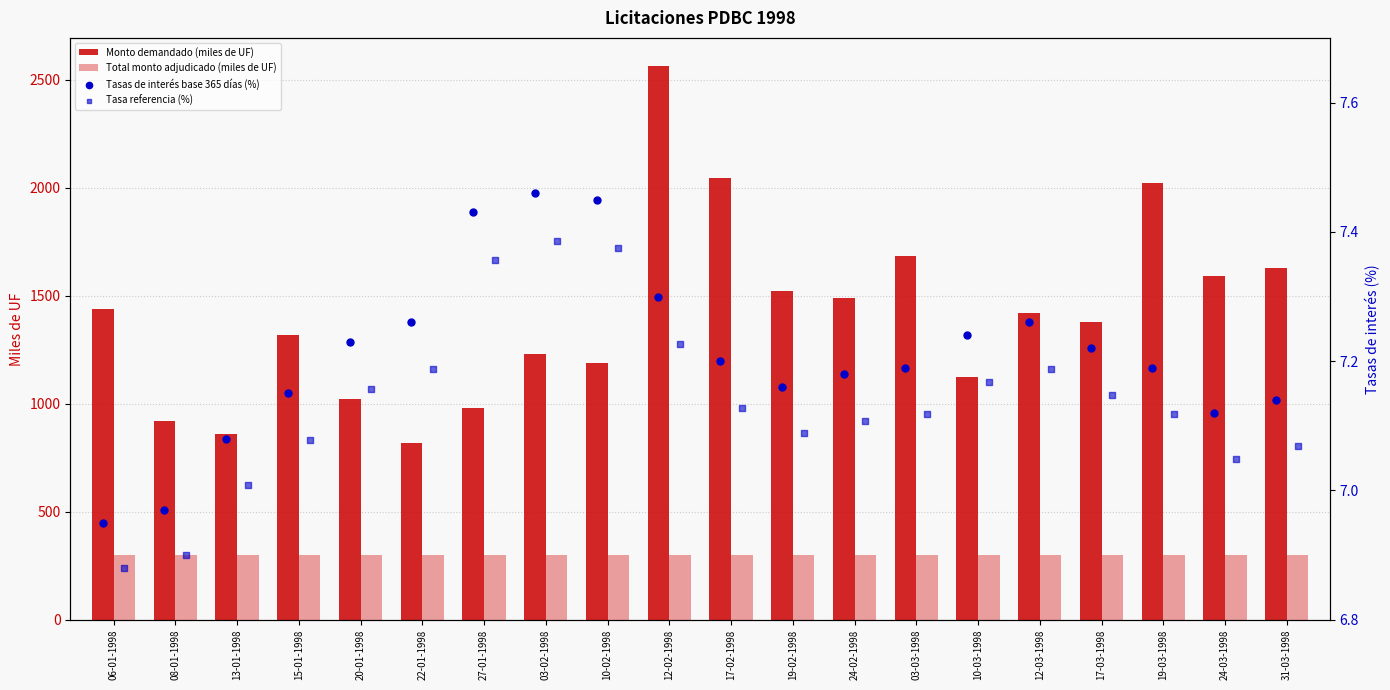

Which series reaches the maximum Y coordinate?

Monto demandado (miles de UF)